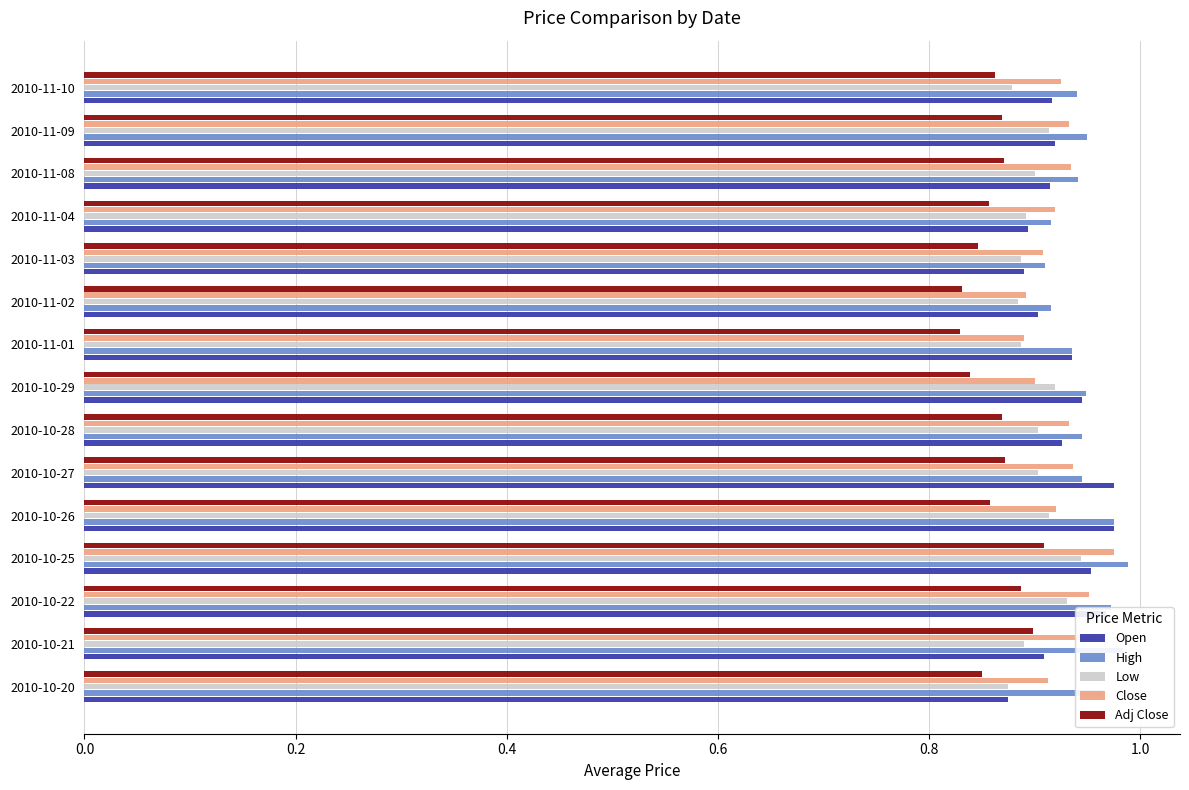

Count the Close values in the range 0 to 1.

15